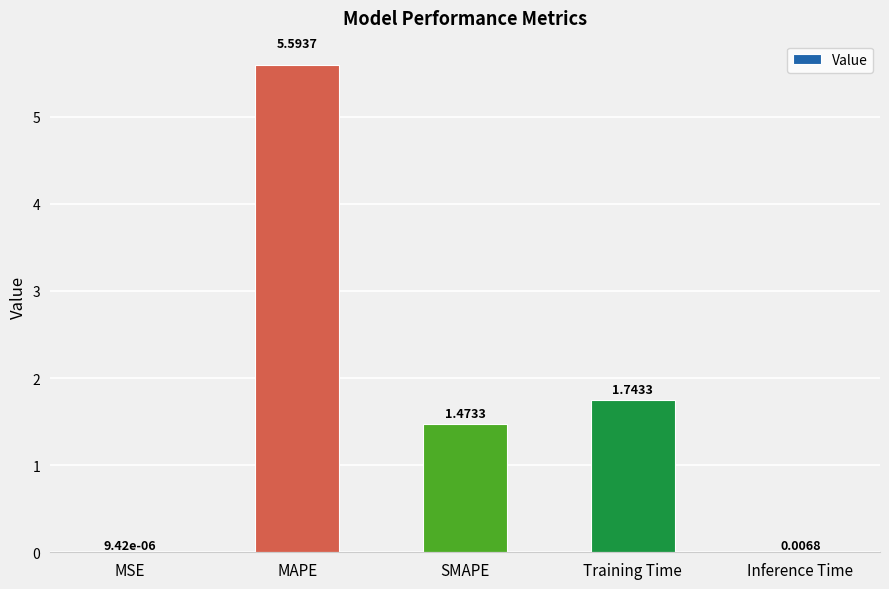

What is the sum of the values at Training Time and Inference Time?

1.8